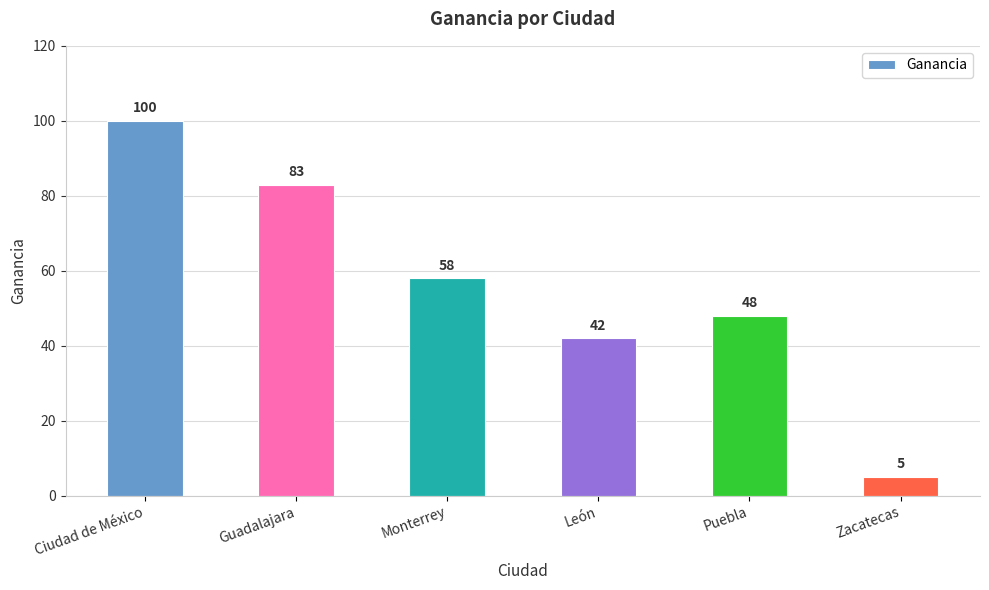

Between Ciudad de México and Zacatecas, which is larger?

Ciudad de México